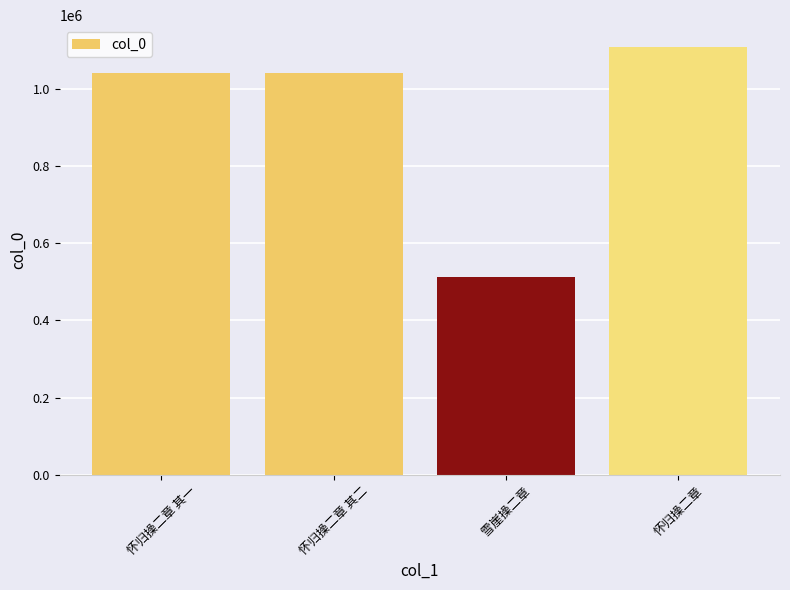

What is the sum of the values at 怀归操二章 其一 and 怀归操二章 其二?

2083177